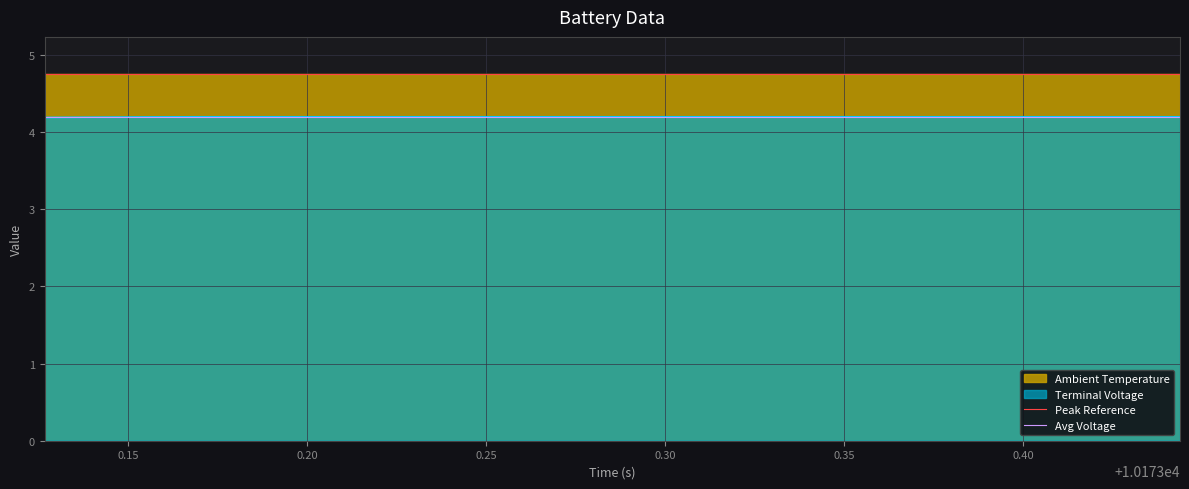

What is the minimum value for Peak Reference?

4.8